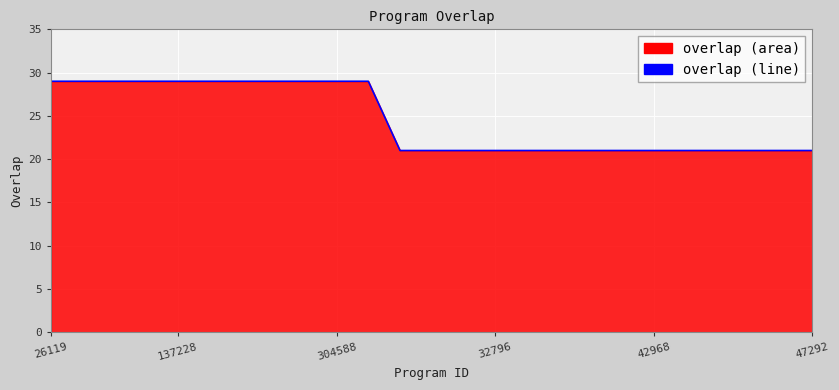

Where is the data nearest to the value 25?

26119